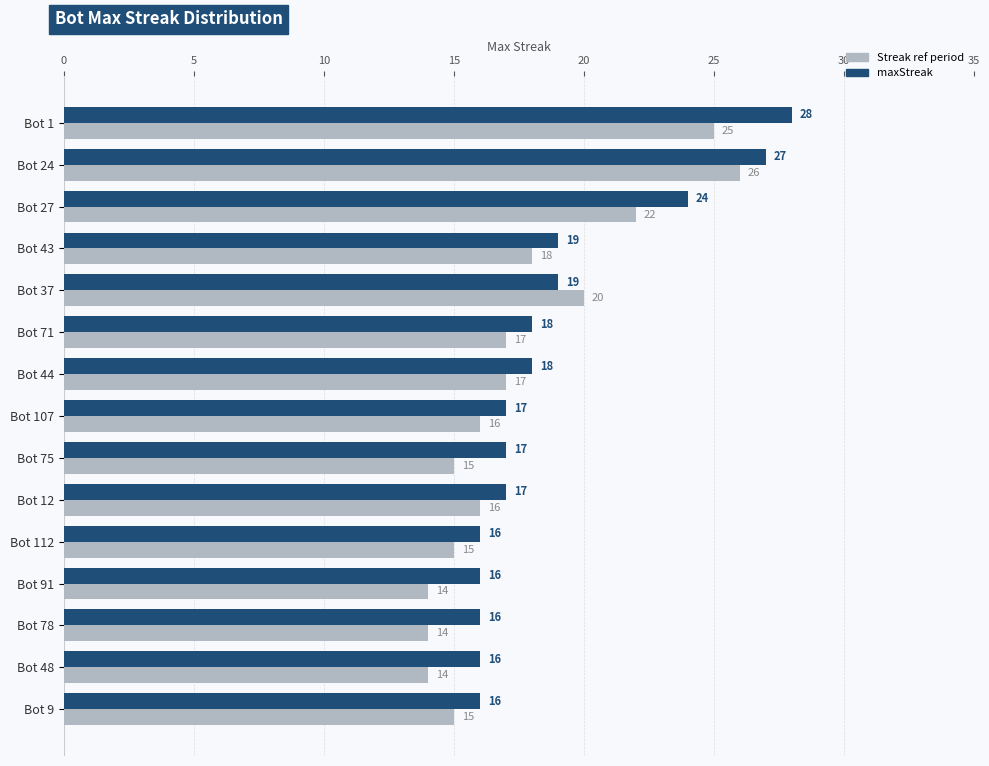

What is the total value across all series at Bot 12?

33